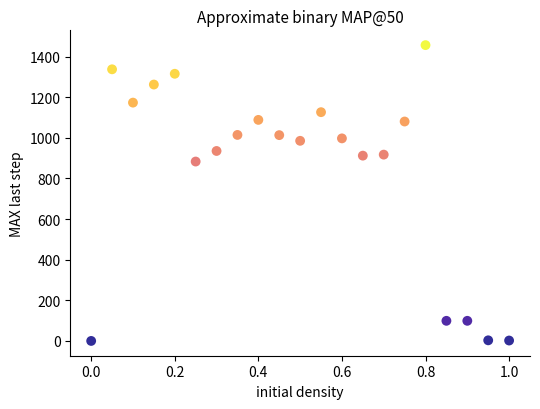

What is the range of Y values (max minus min)?

1456